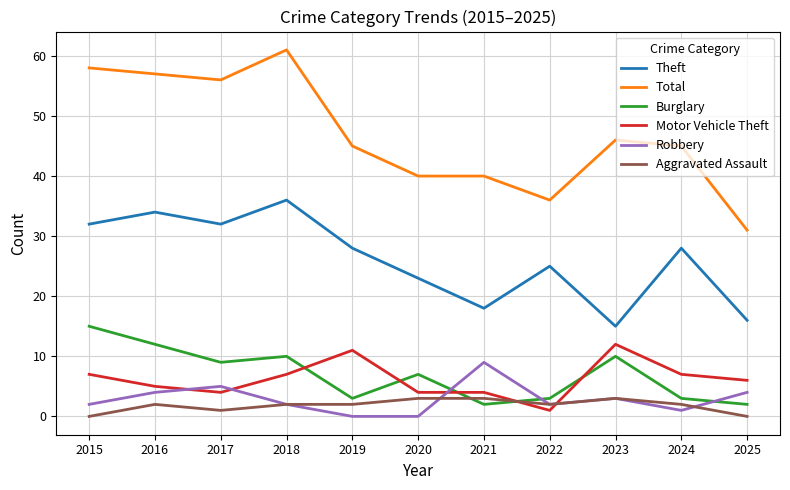

Is it true that Motor Vehicle Theft equals 12 at 2023?

True